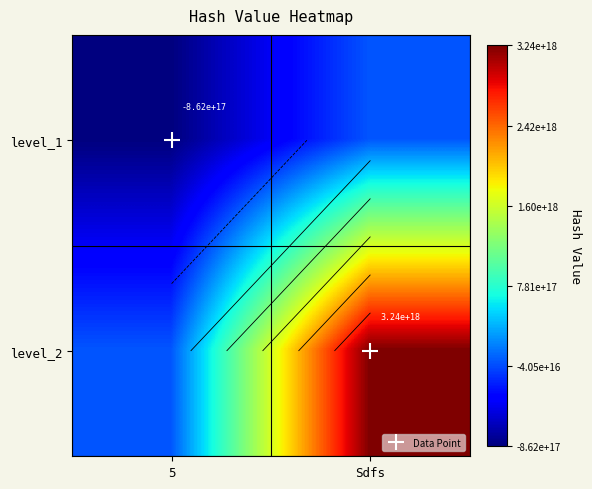

At which category does the chart reach its minimum across all series?

5